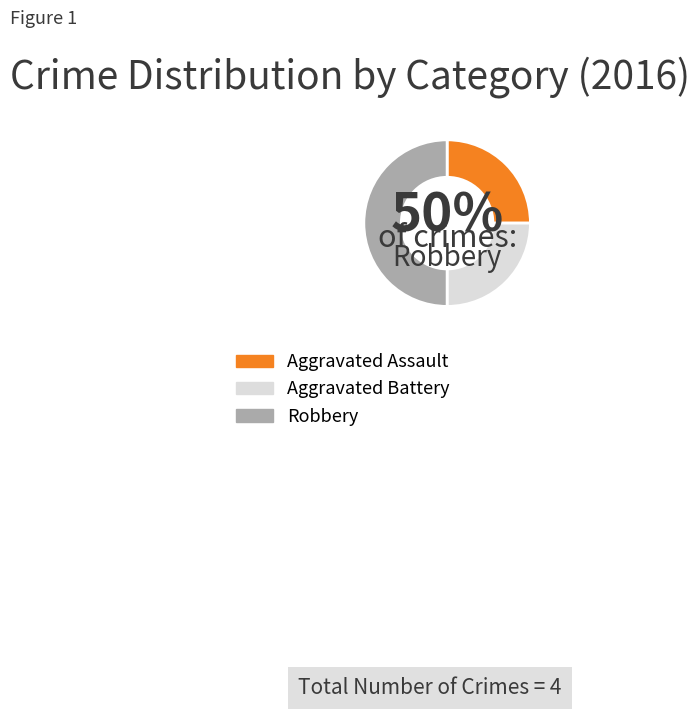

How many segments does this pie chart have?

3